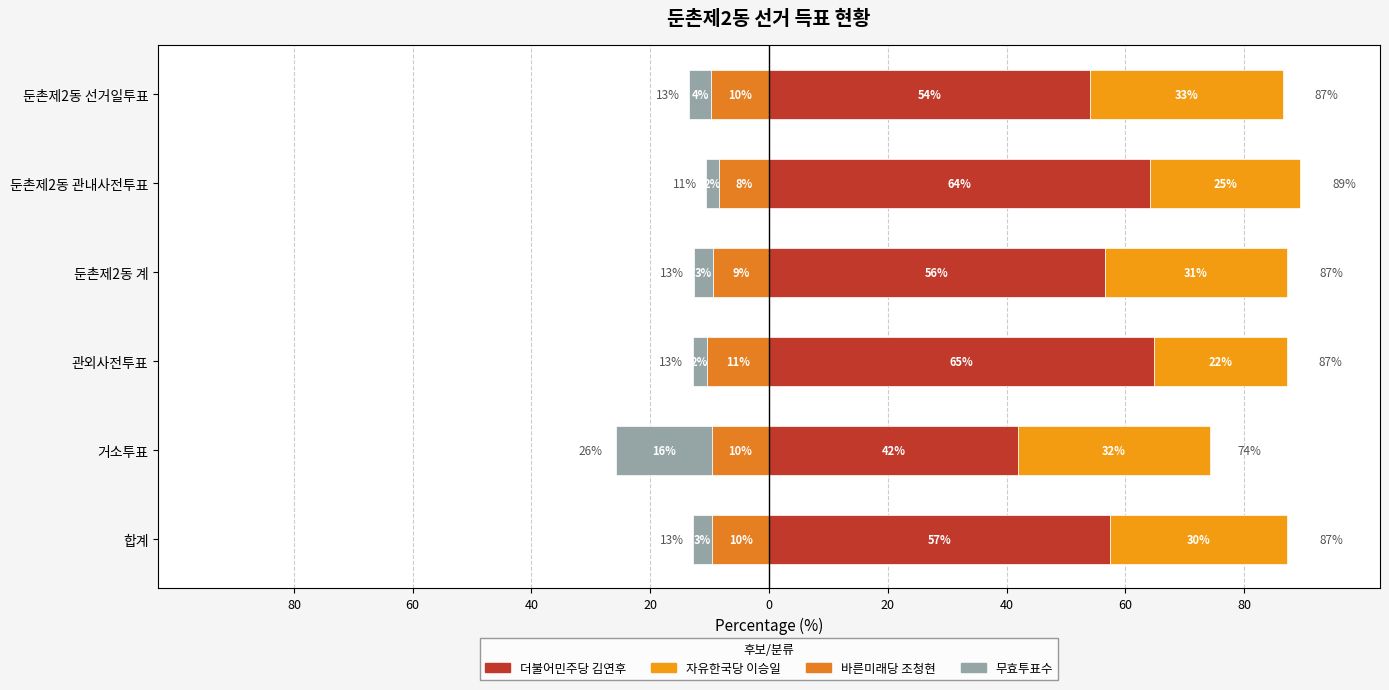

The 자유한국당 이승일 series shows 22.3 at 관외사전투표. True or false?

True